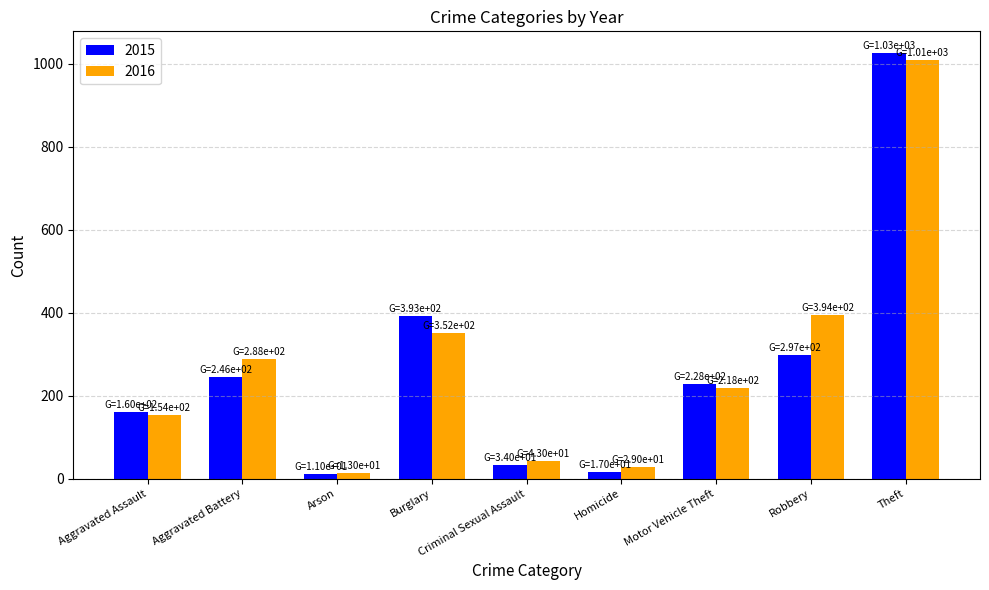

Which series has the largest total across all categories?

2016